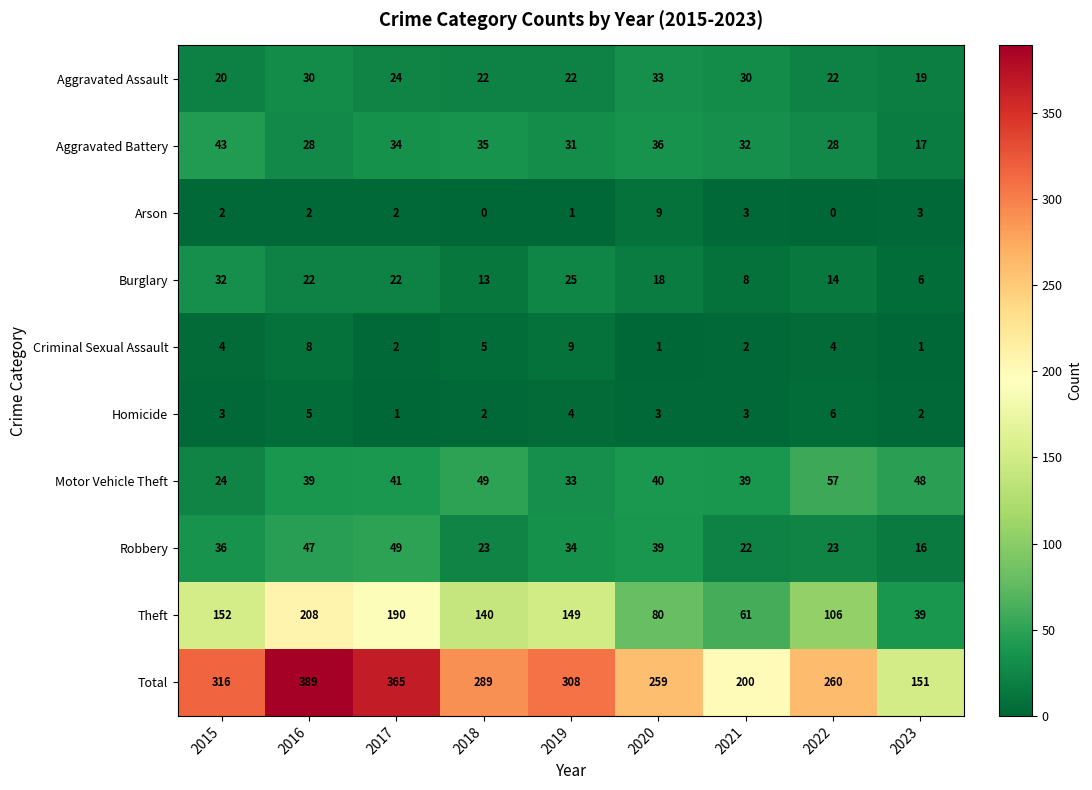

At which category does the chart reach its peak across all series?

2016